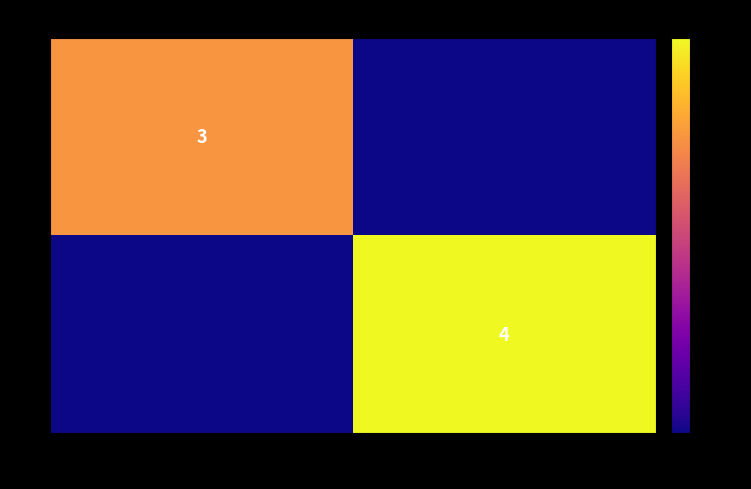

True or false: 1 has a value of 2 at 2020-Q4.

False